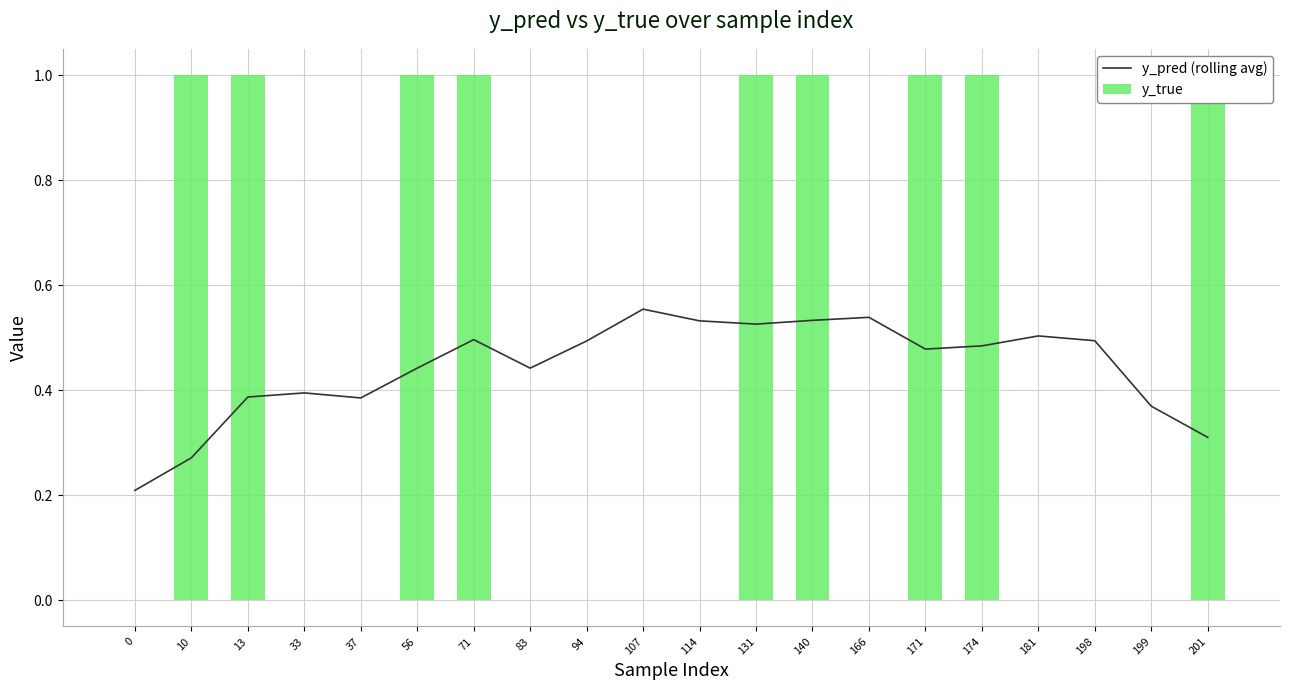

What is the highest value of the y_pred (rolling avg) series?

0.6